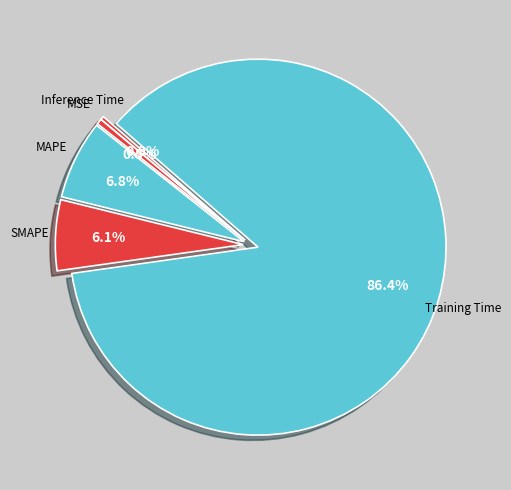

Between MAPE and Inference Time, which is larger?

MAPE